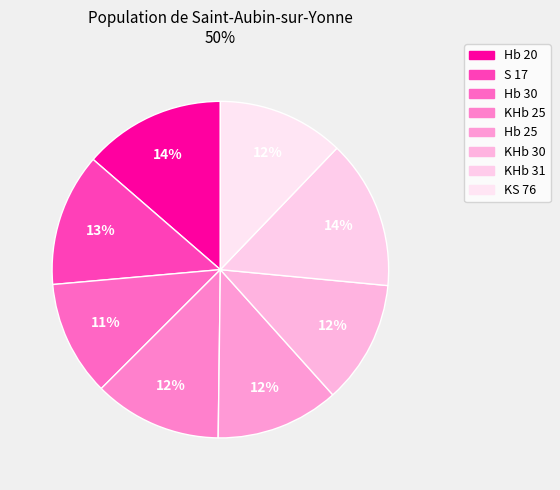

Count the number of slices in the pie.

8